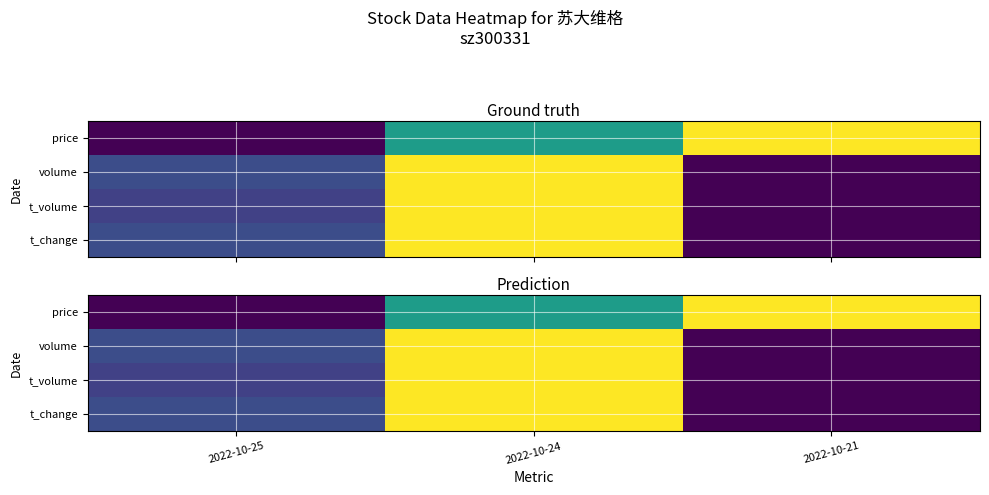

Which series changed the most between 2022-10-24 and 2022-10-21?

volume